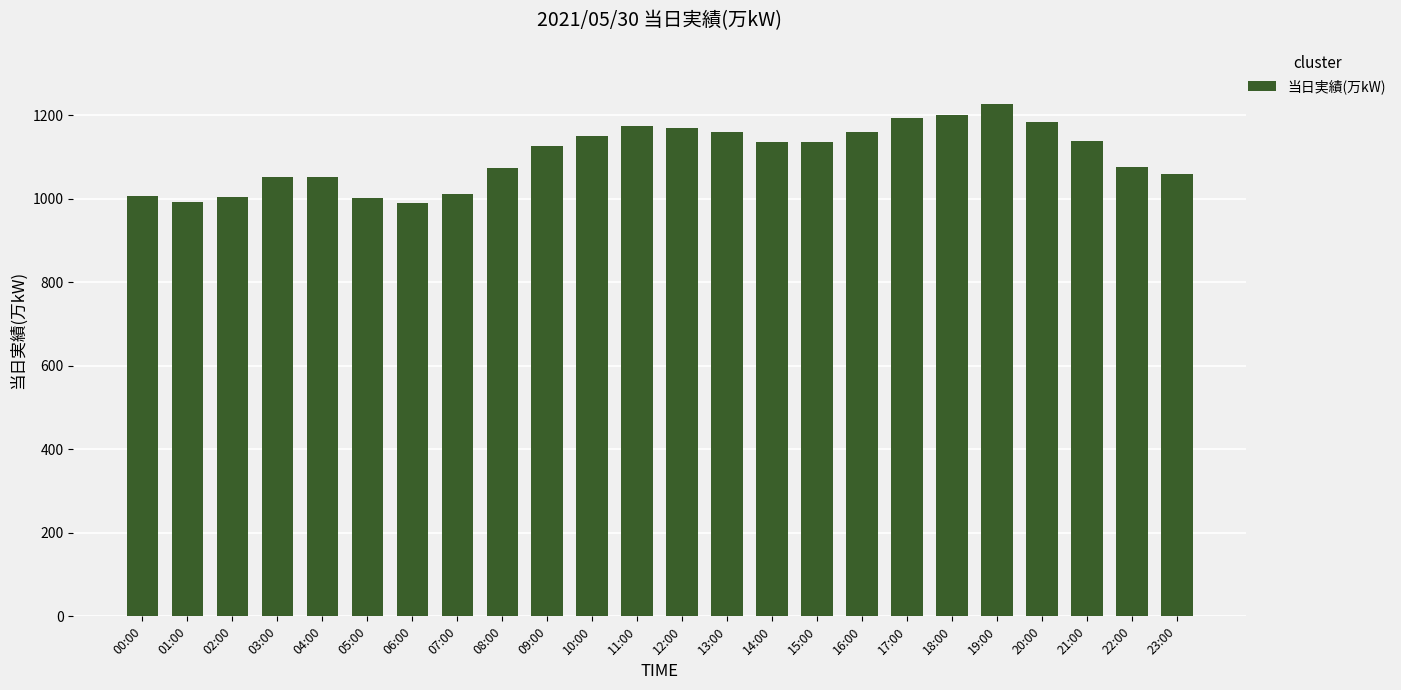

What is the average value?

1104